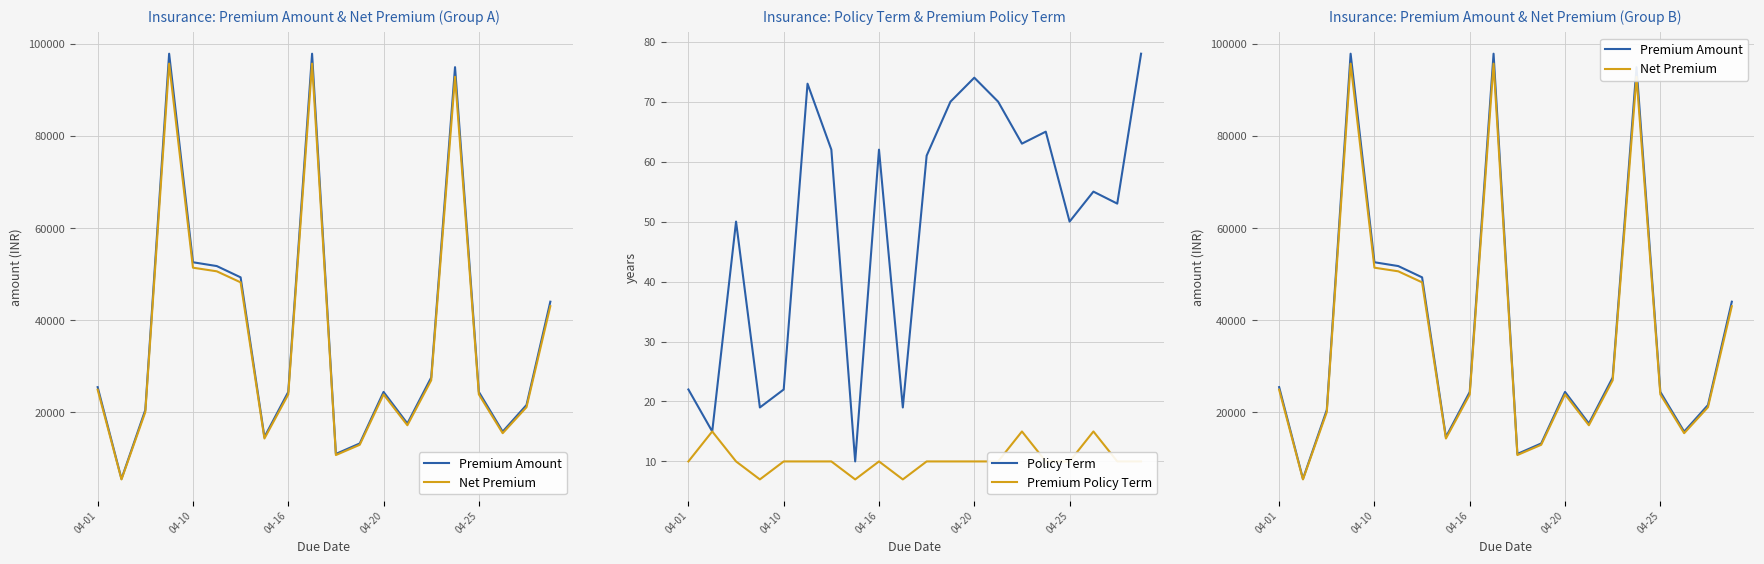

What is the minimum value for Policy Term?

10